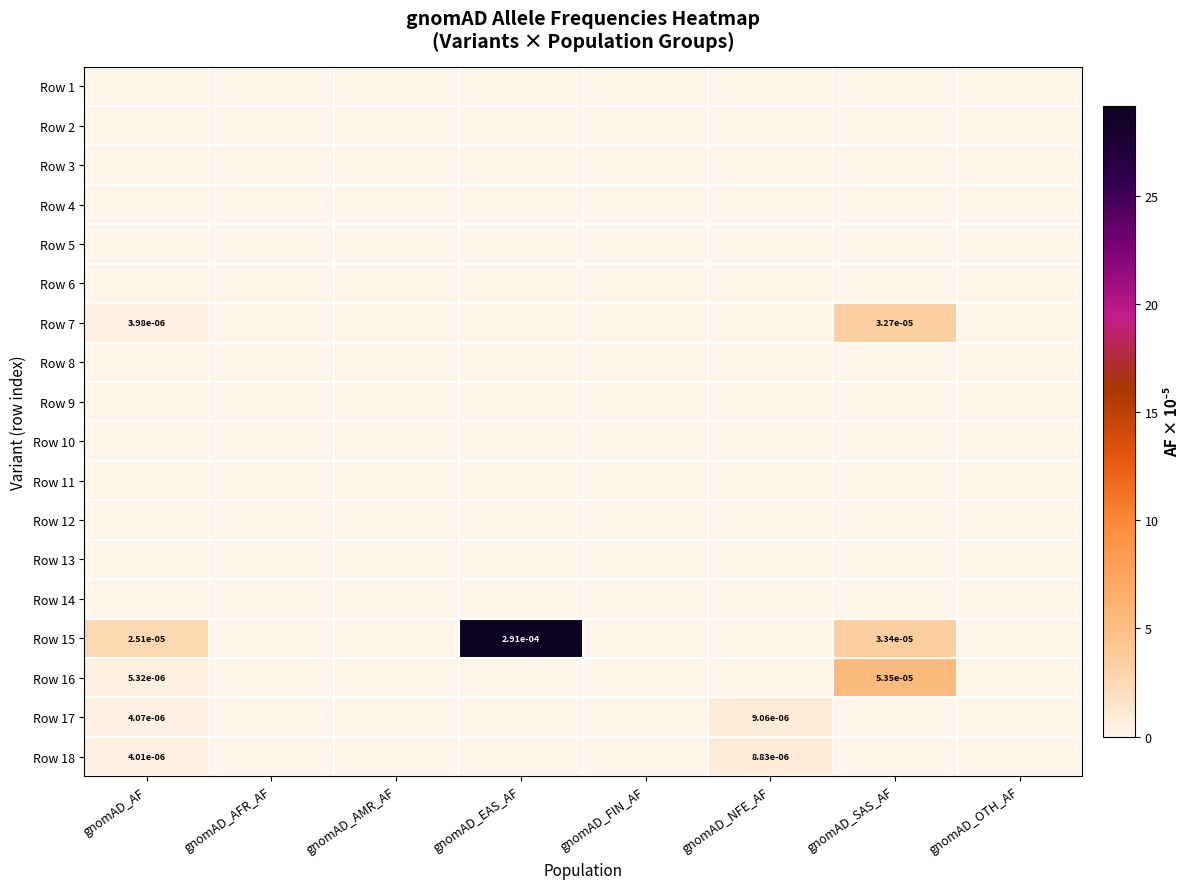

Is the value of Row 18 at gnomAD_OTH_AF greater than the value of Row 4 at gnomAD_AF?

No